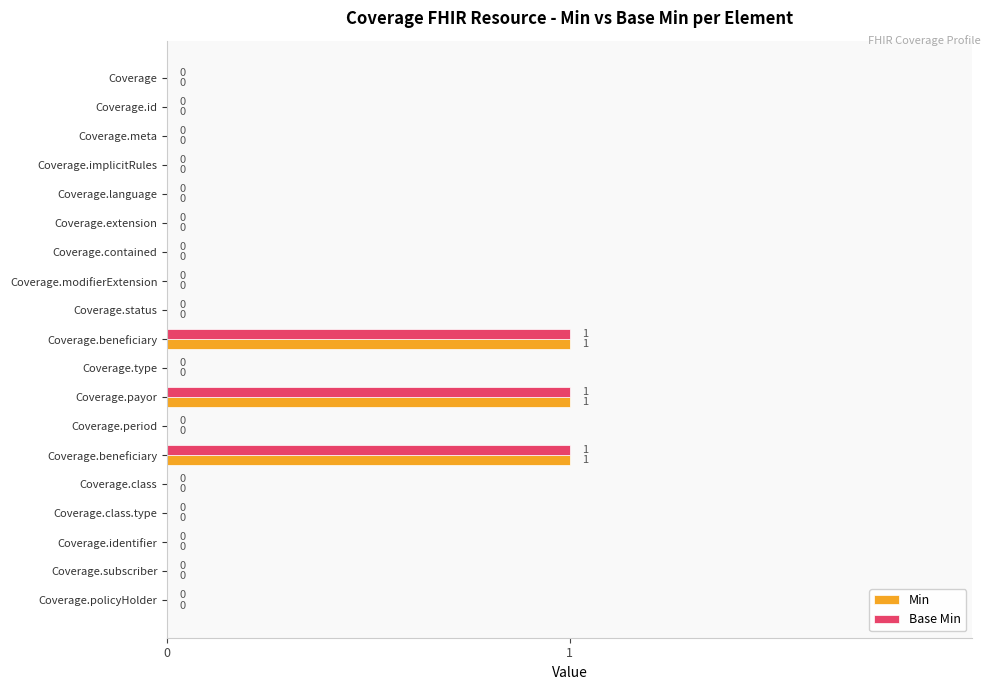

Reading left to right, extract all data points from this chart.

Min: 0	0	0	0	0	0	0	0	0	1	0	1	0	1	0	0	0	0	0
Base Min: 0	0	0	0	0	0	0	0	0	1	0	1	0	1	0	0	0	0	0